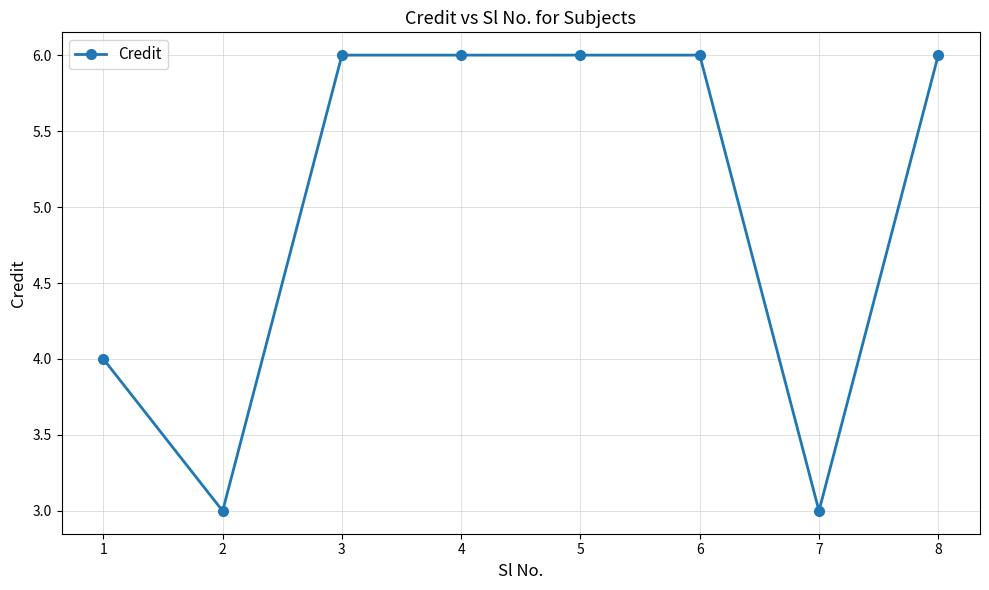

Reading left to right, transcribe all the data shown in this chart.

4	3	6	6	6	6	3	6